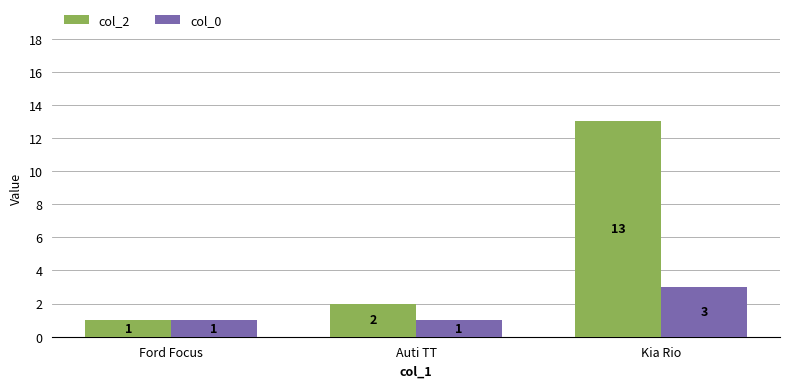

What is the highest value of the col_2 series?

13